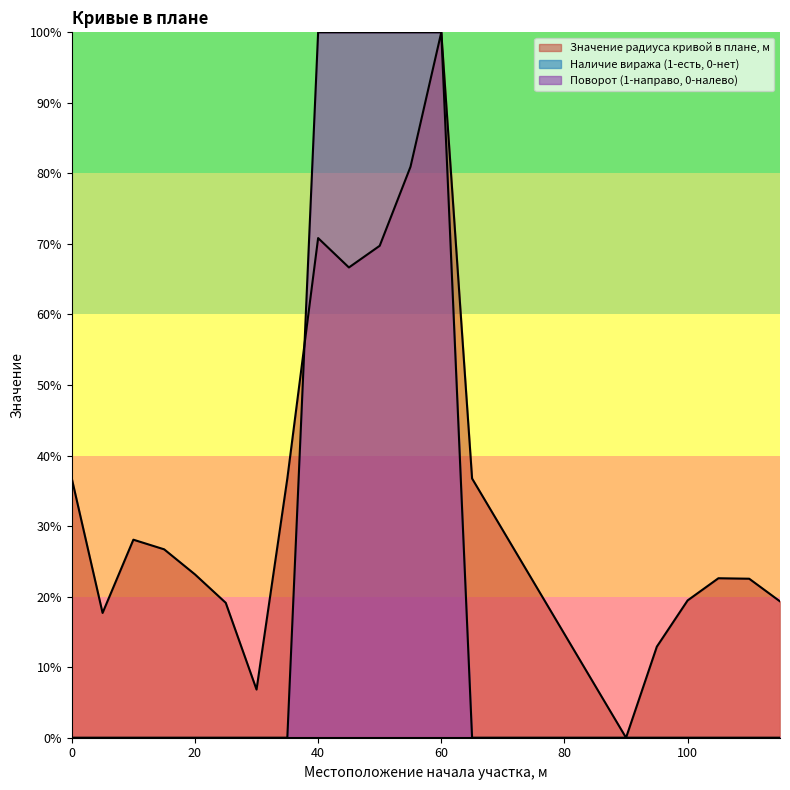

What is the spread (max minus min) of values at 110?

0.2